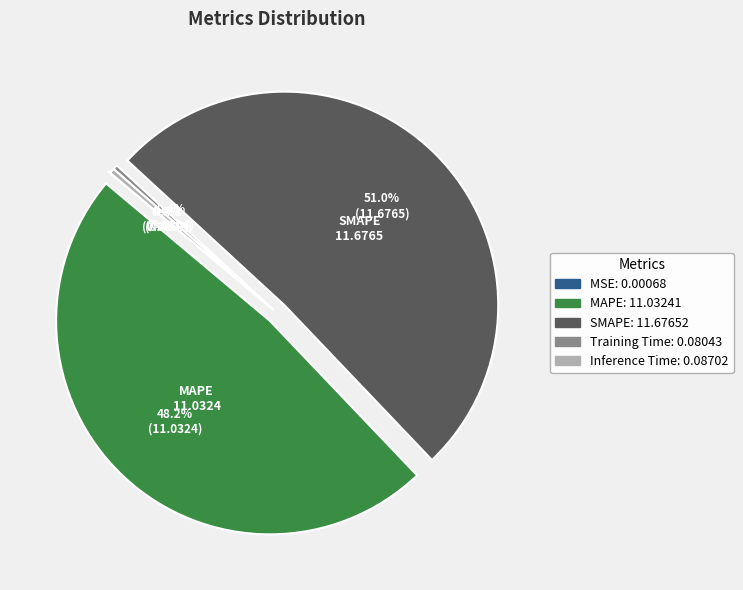

Does any single category account for the majority?

Yes